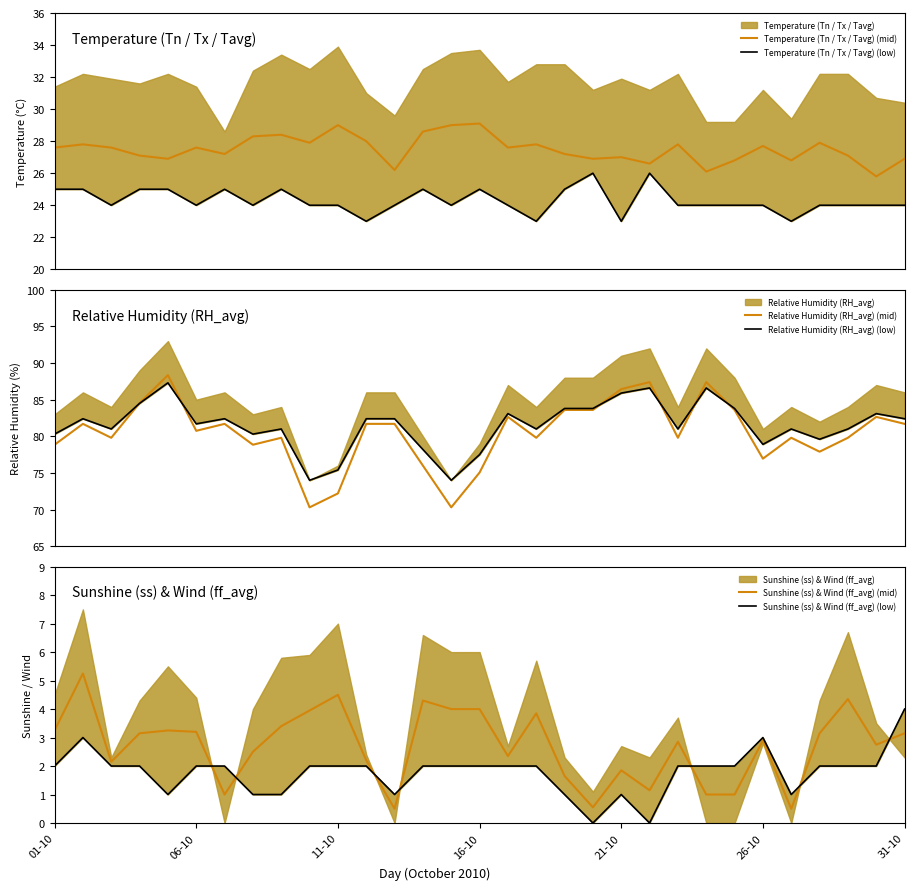

What is the highest value of the Temperature (Tn / Tx / Tavg) (mid) series?

29.1